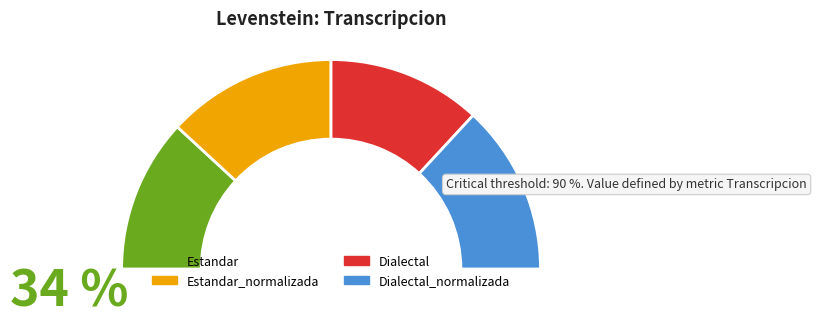

Combined, do Dialectal_normalizada and Estandar account for over 50%?

No